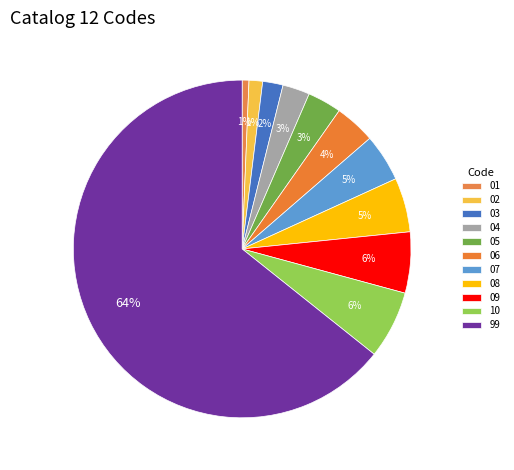

How many slices are in this pie chart?

11